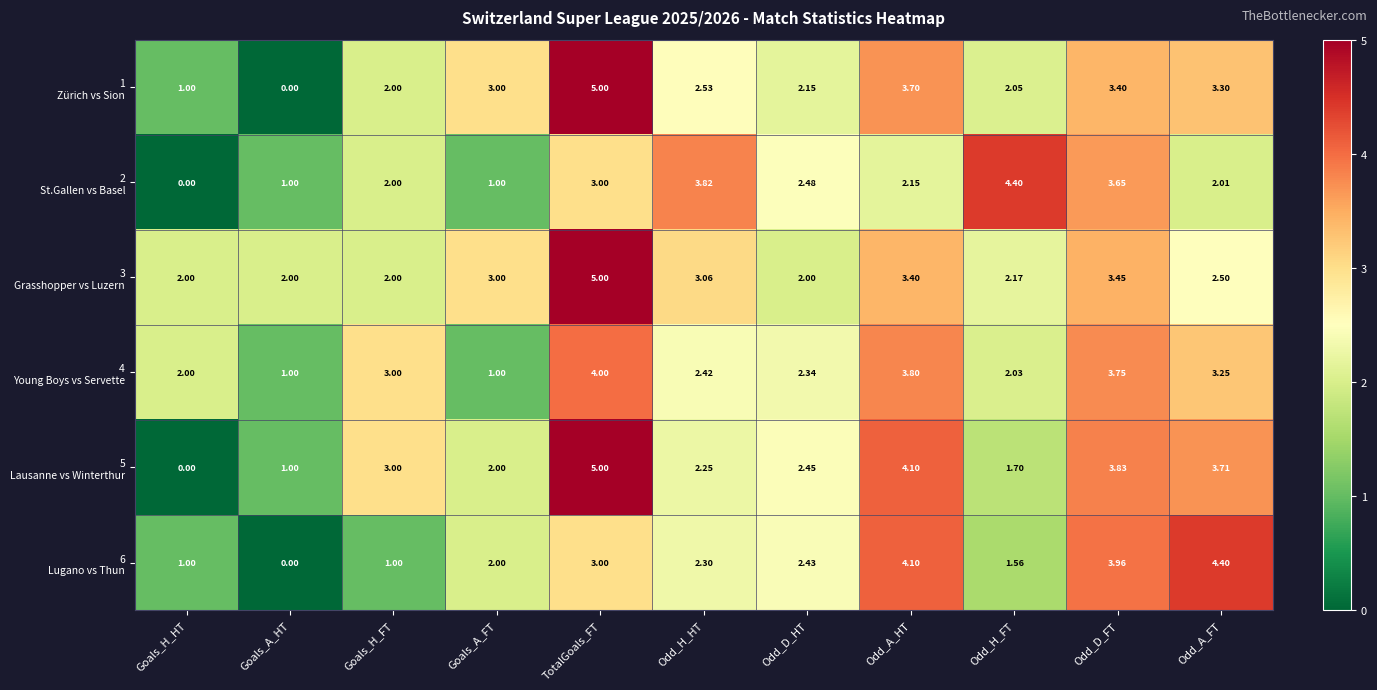

What is the spread (max minus min) of values at Odd_D_HT?

0.5